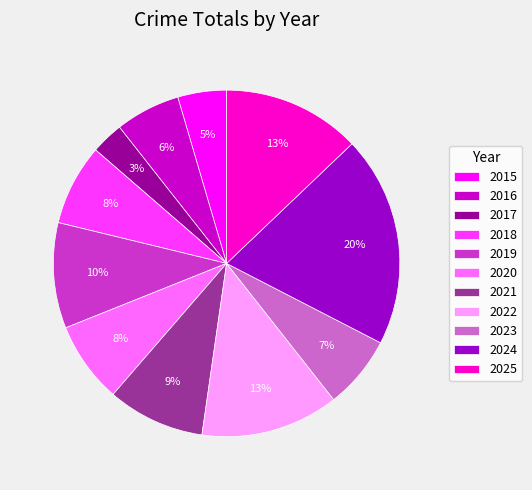

Does 2015 represent more than half of the total?

No